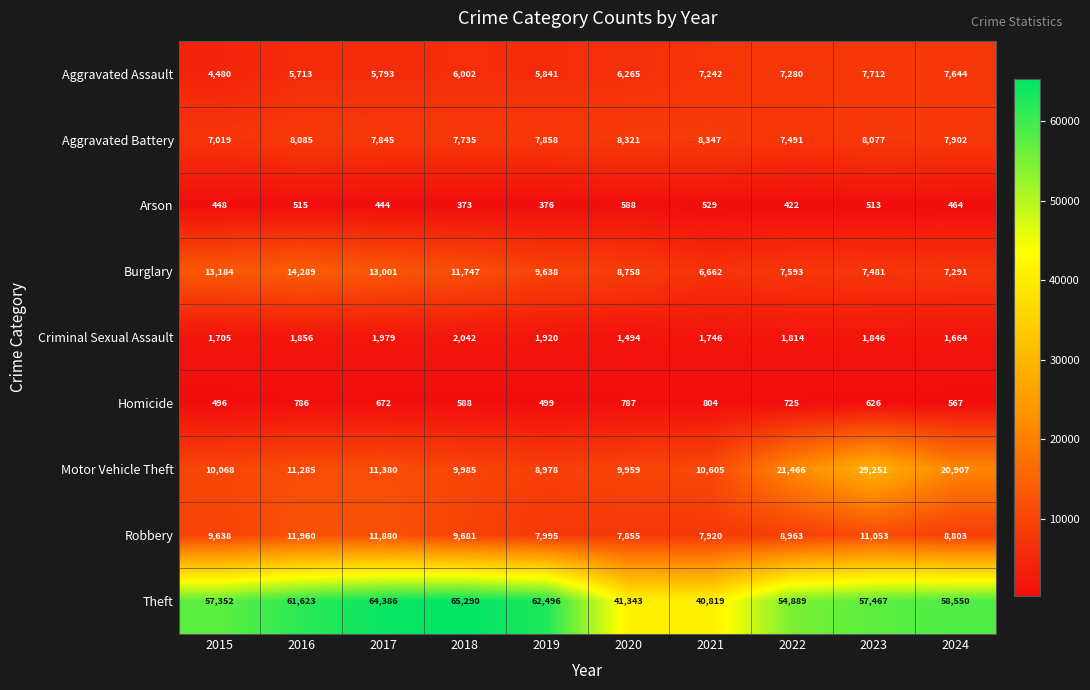

What is the average value of the Burglary series?

9964